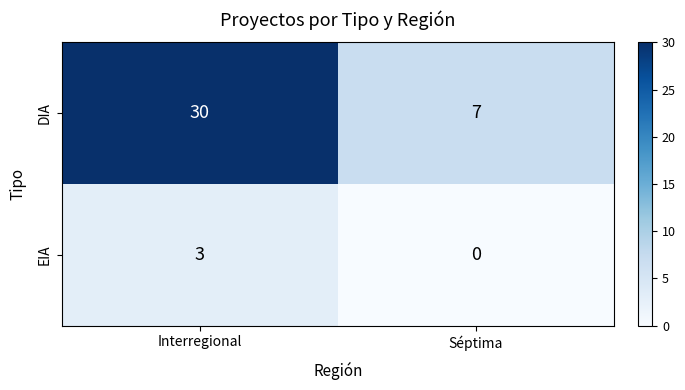

Count the number of categories in the chart.

2